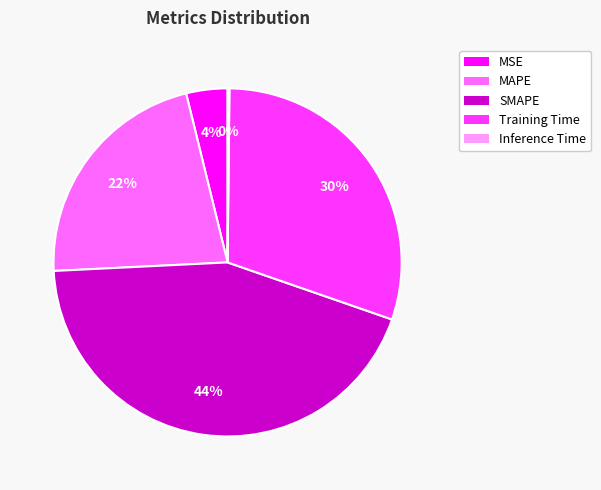

Is SMAPE the majority of the pie?

No